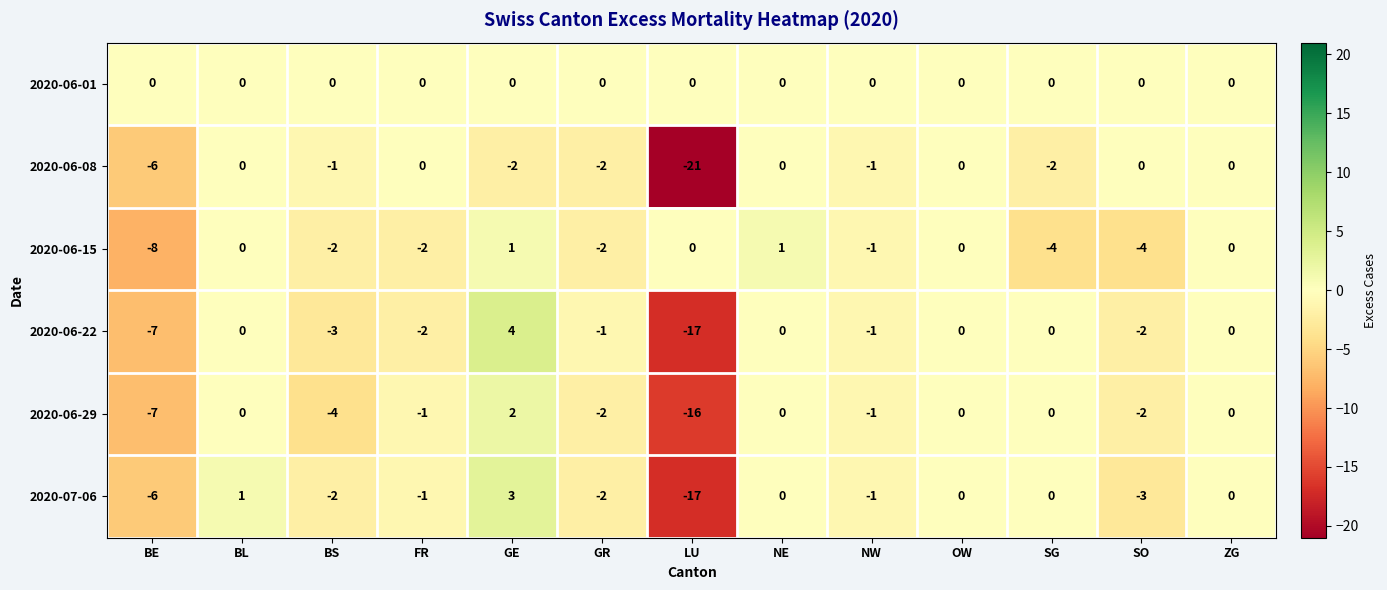

What is the difference between the maximum and second lowest values in the 2020-06-29 series?

9